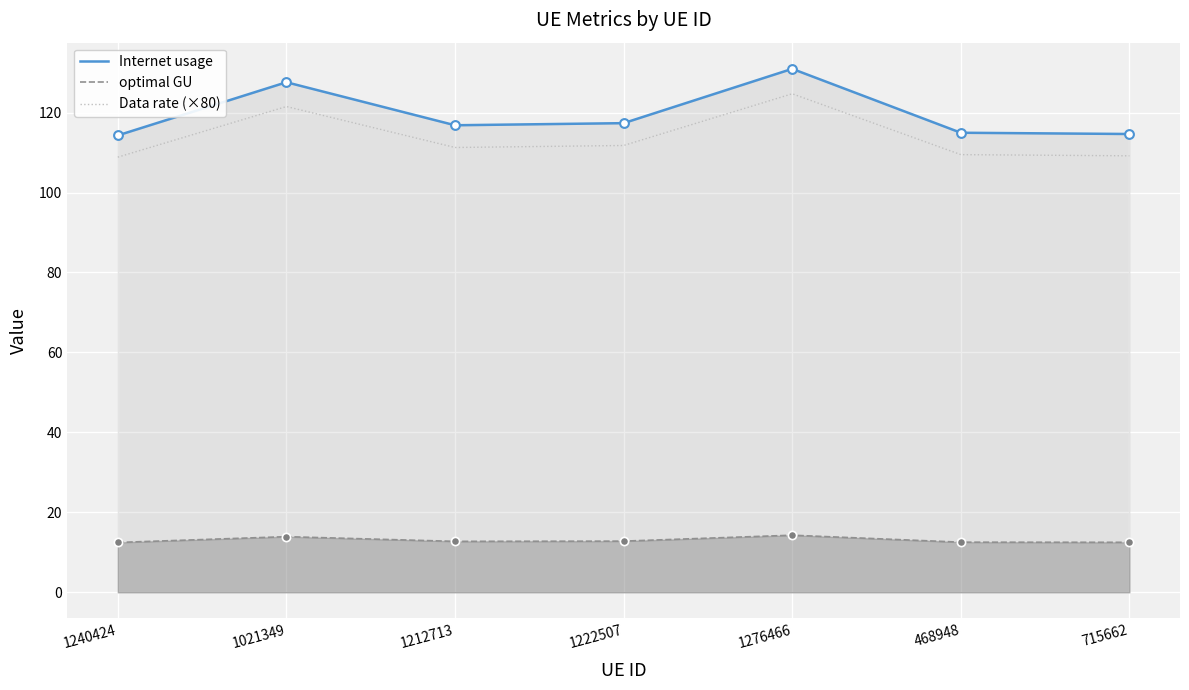

Which series has the widest spread of Y values?

Internet usage